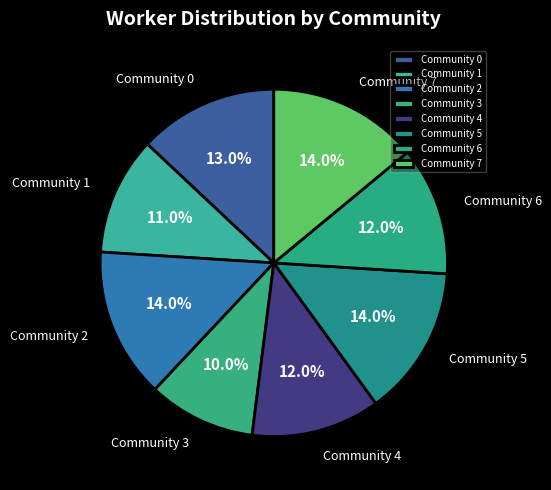

To the nearest percent, what is the difference between the largest and smallest slice percentages?

4%